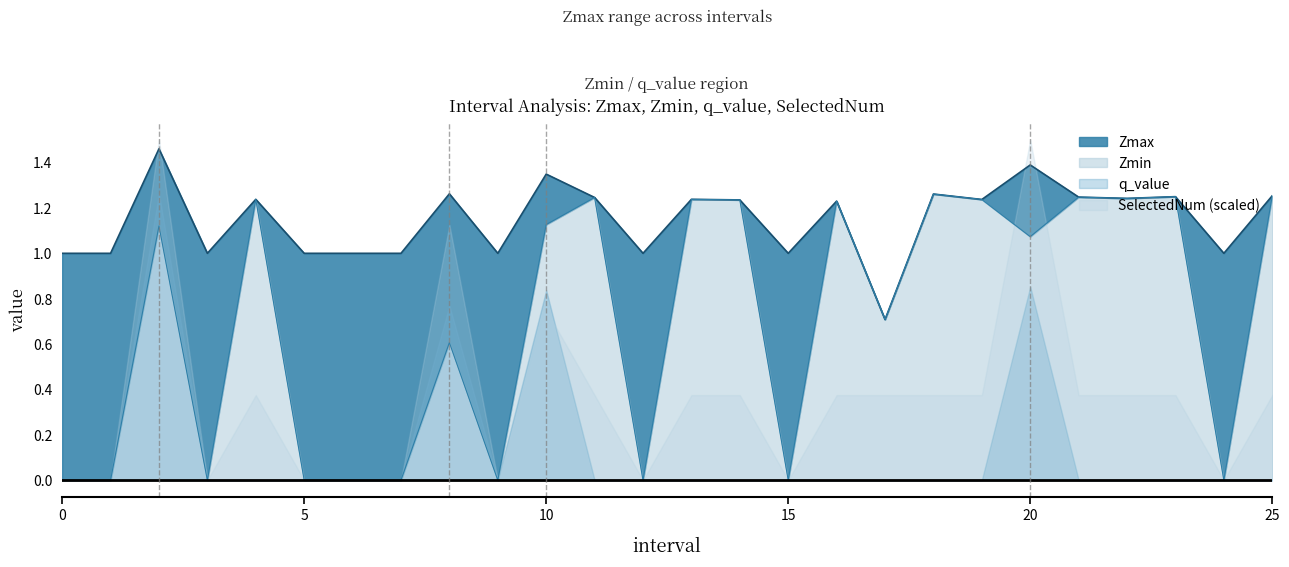

Is the value of Zmin at 0 greater than the value of Zmax at 12?

No